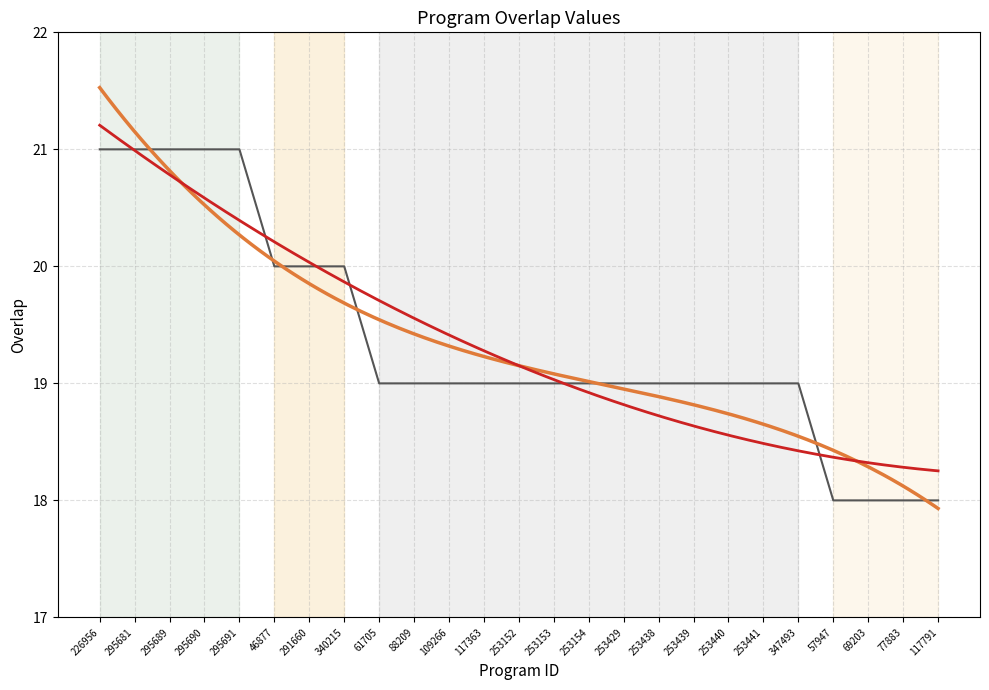

Reading left to right, list all the values displayed in this chart.

21	21	21	21	21	20	20	20	19	19	19	19	19	19	19	19	19	19	19	19	19	18	18	18	18